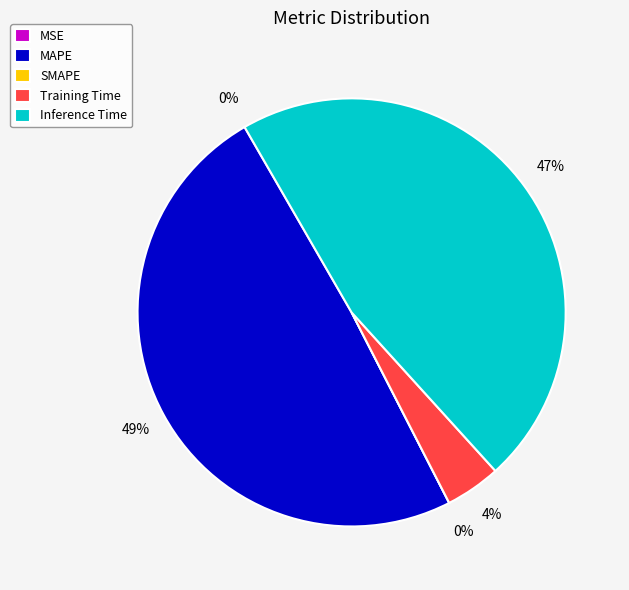

Does MAPE represent more than half of the total?

No